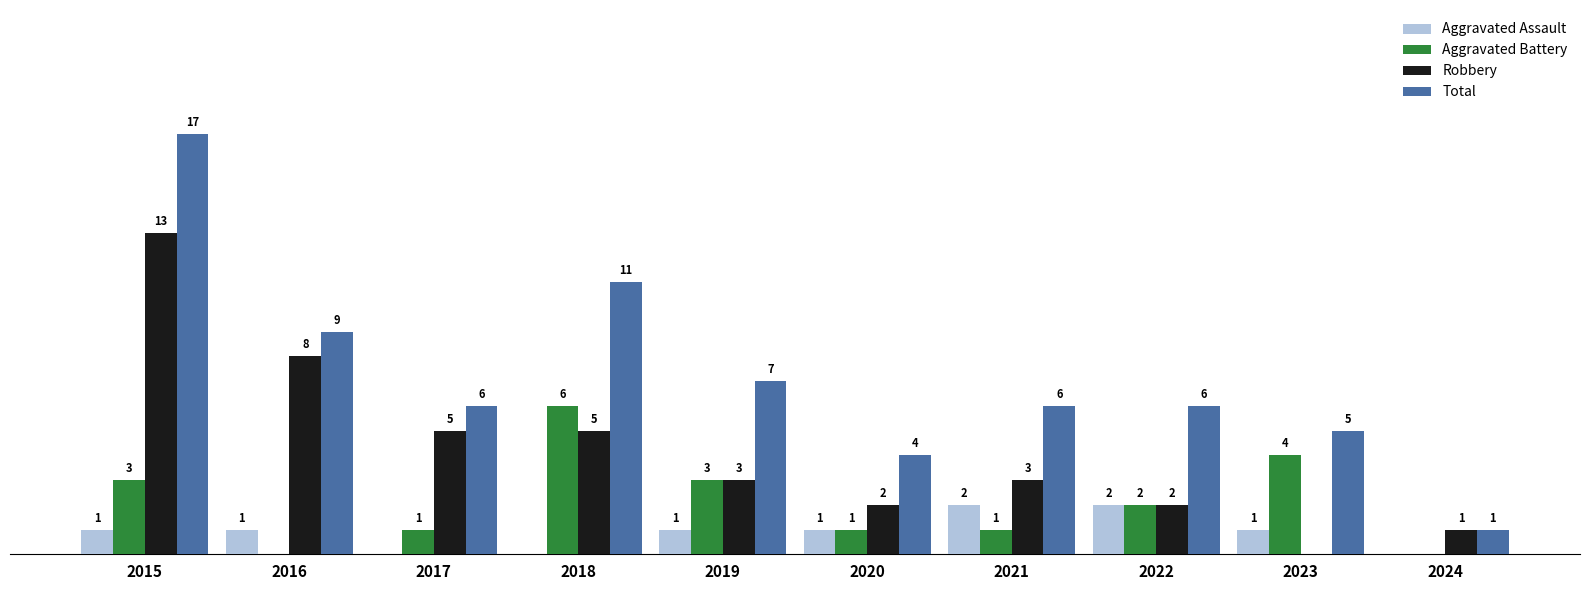

Between 2015 and 2021, which series saw the biggest shift?

Total